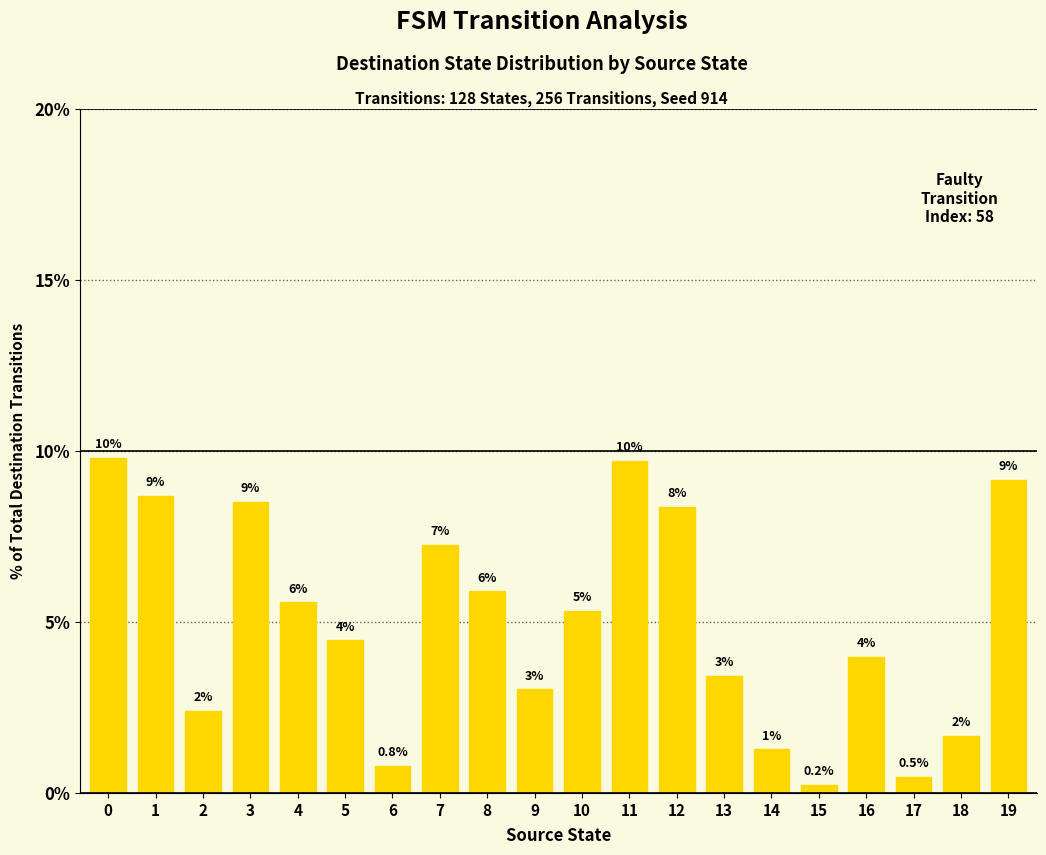

How many bars are there in total?

20